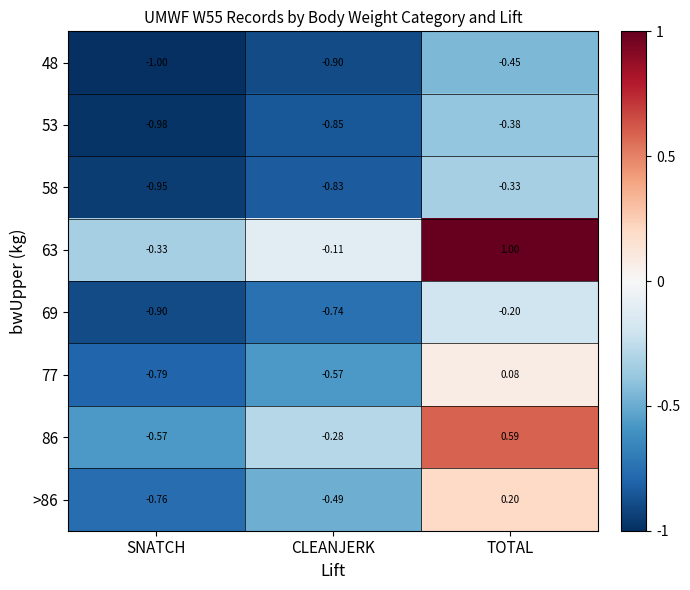

Where is 77 nearest to the value 0?

TOTAL